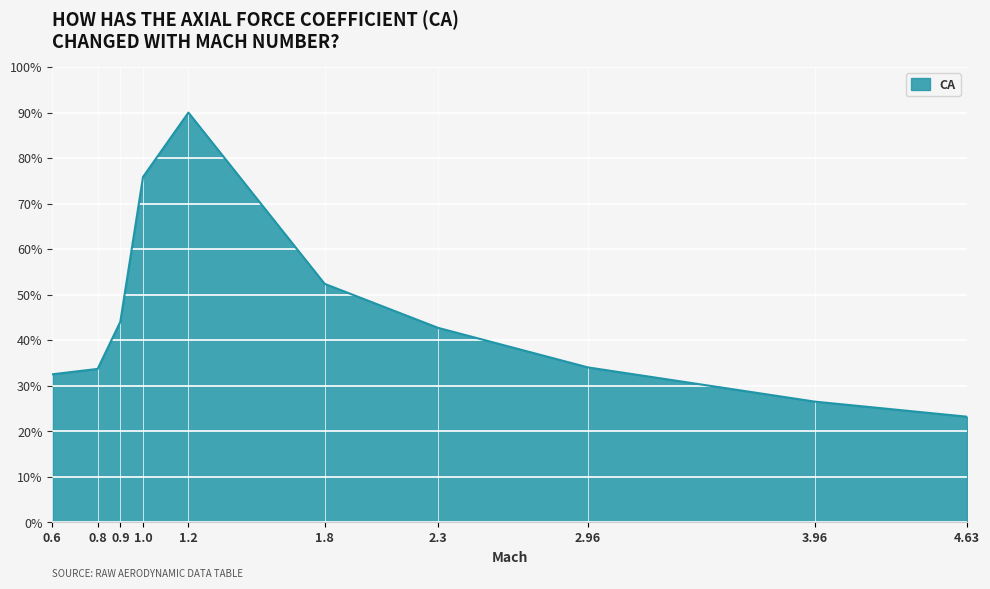

True or false: the data has more than 2 interior local peaks.

False